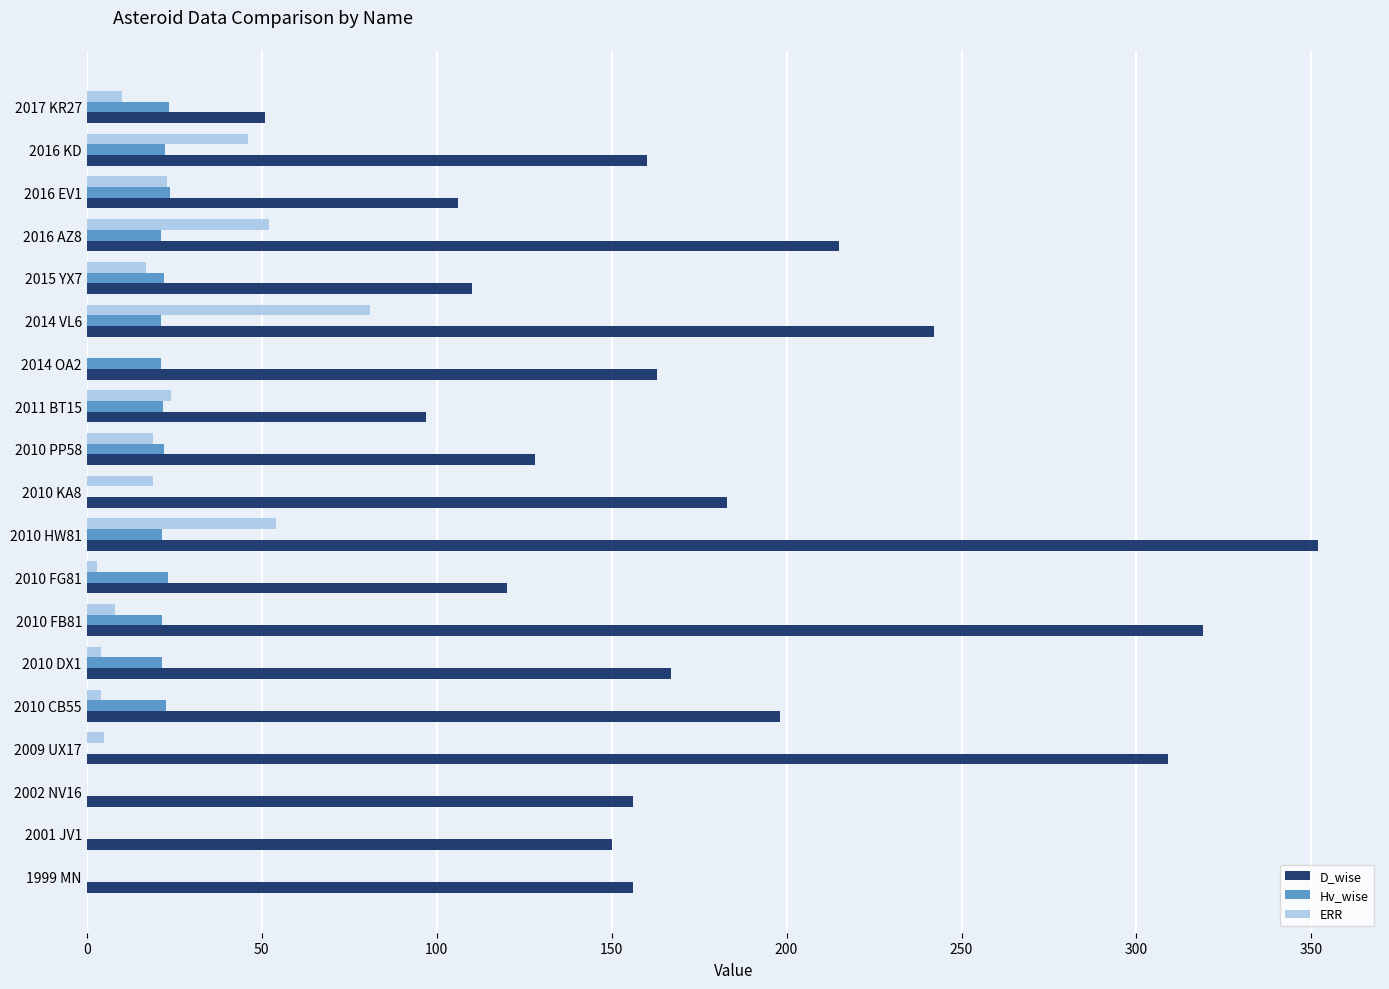

How many categories are shown in the chart?

19